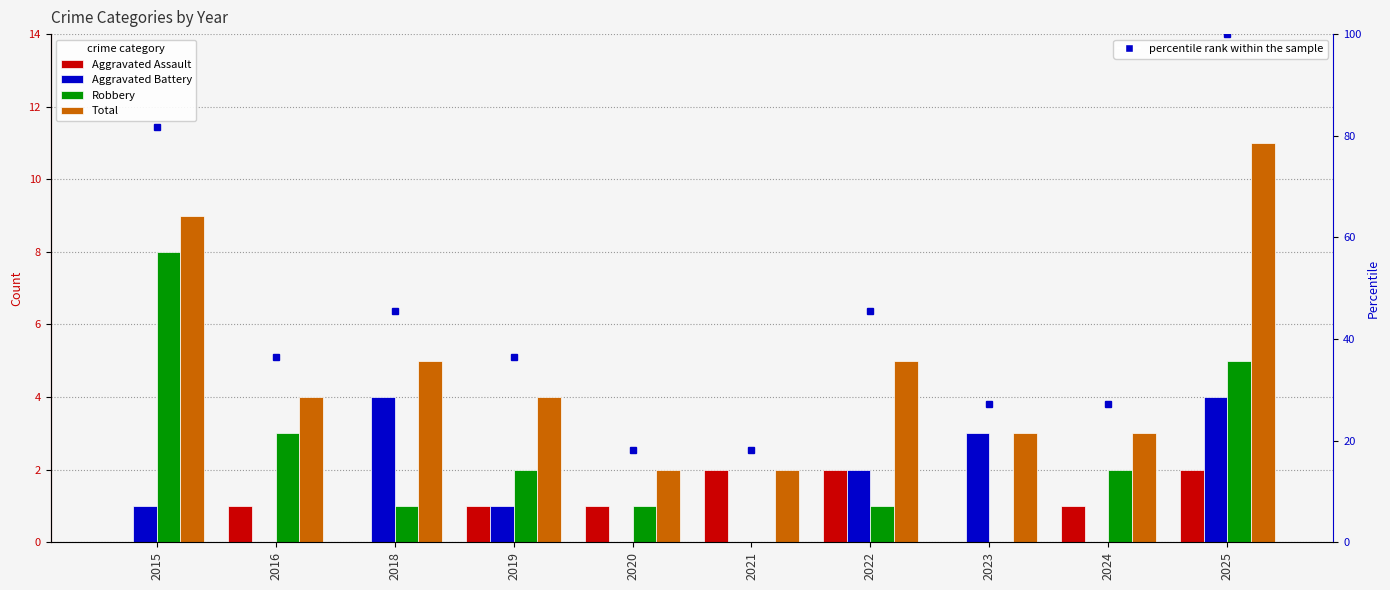

Count the Total values in the range 3 to 5.

6